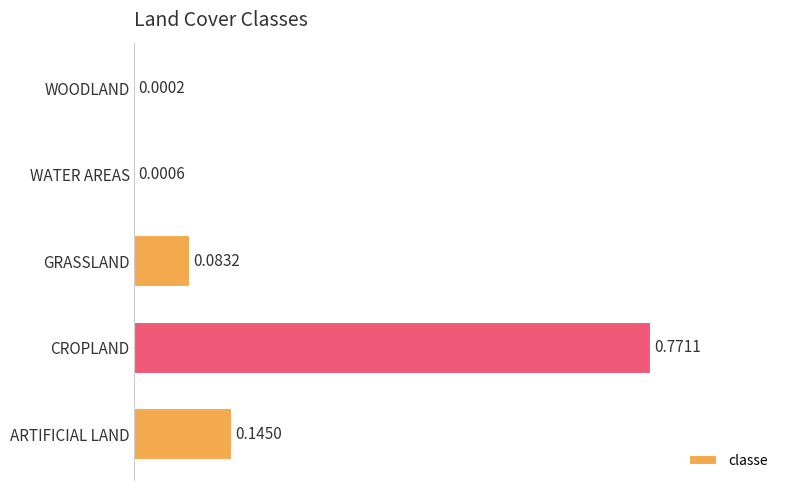

At which category does the chart reach its peak across all series?

CROPLAND